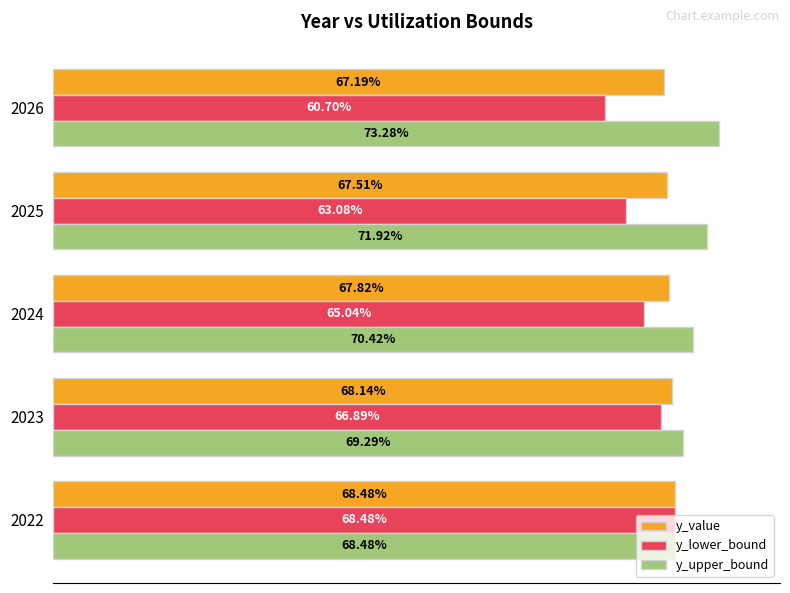

Which series has the largest range (max minus min)?

y_lower_bound